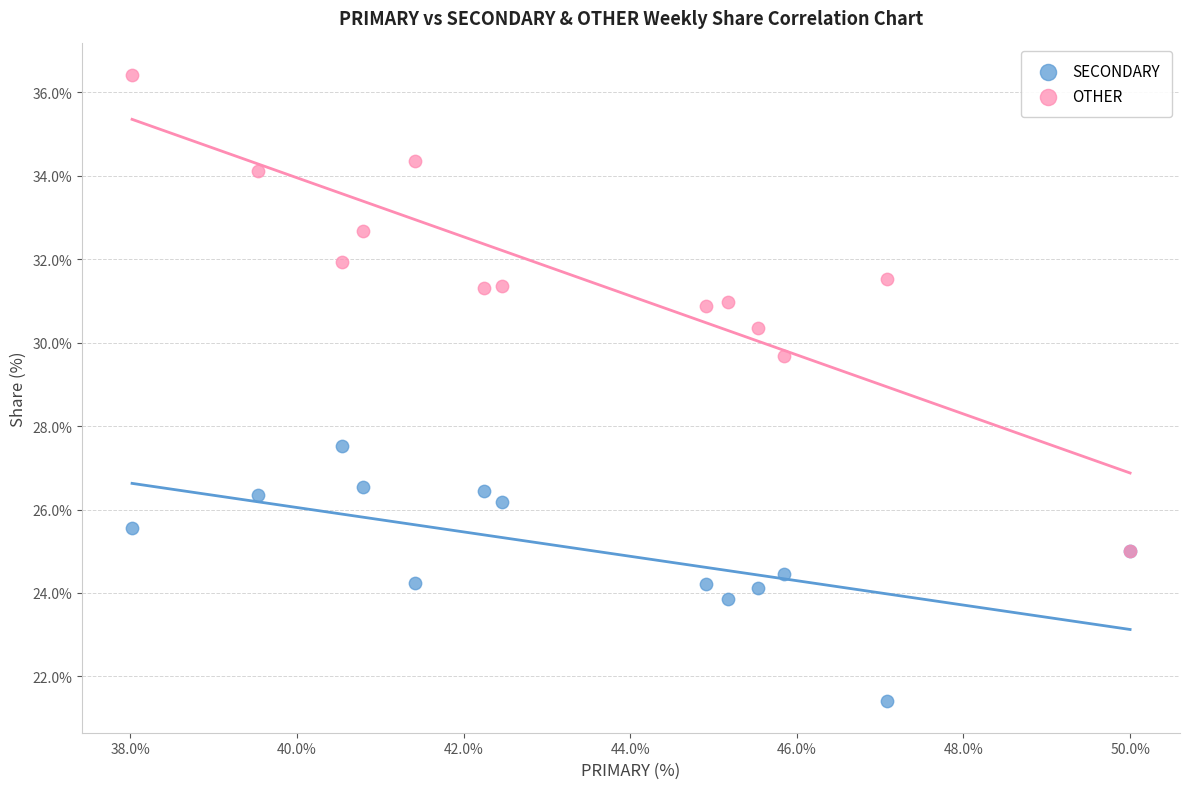

Across all series, what Y value is closest to 28?

27.5